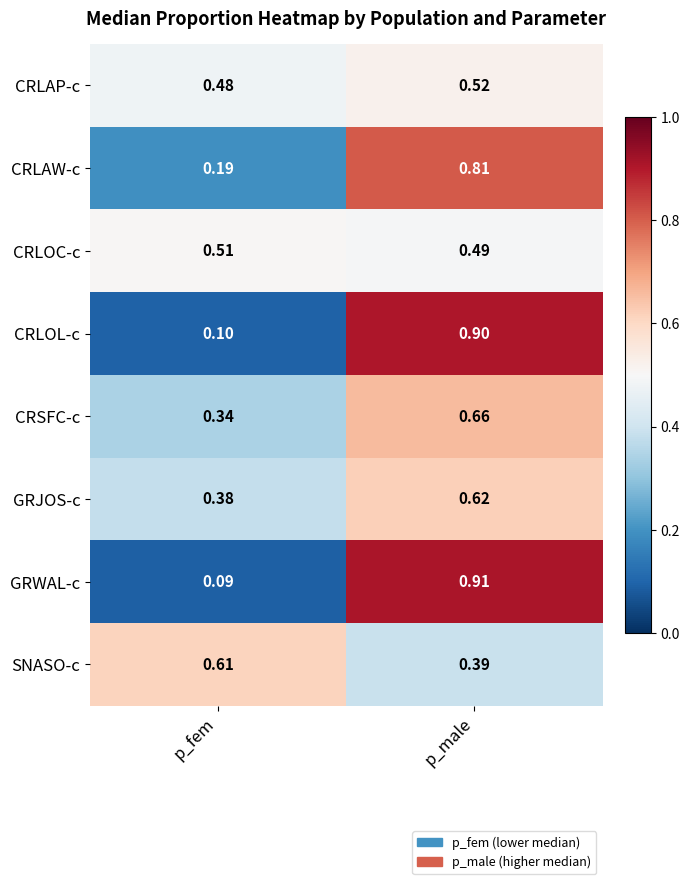

Is the value of CRLAP-c at p_fem greater than the value of CRLOC-c at p_fem?

No